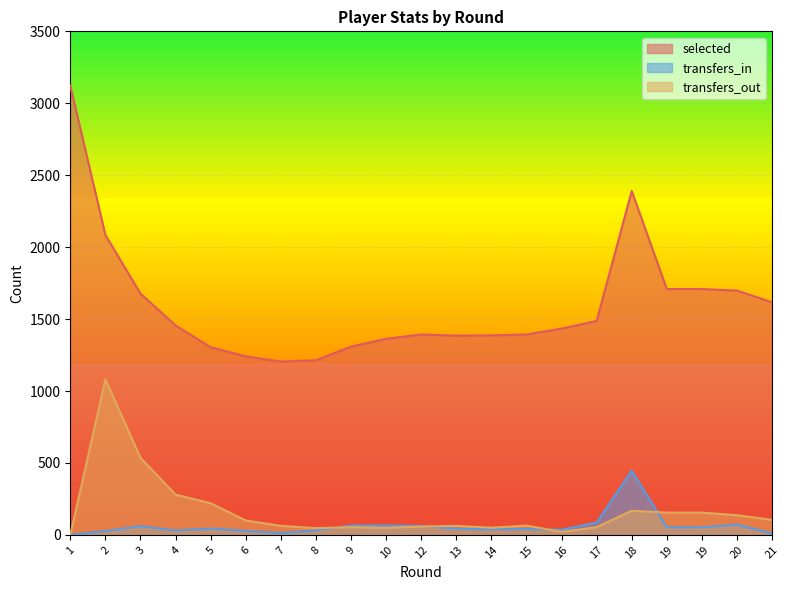

At which category is the sum across all series the highest?

2